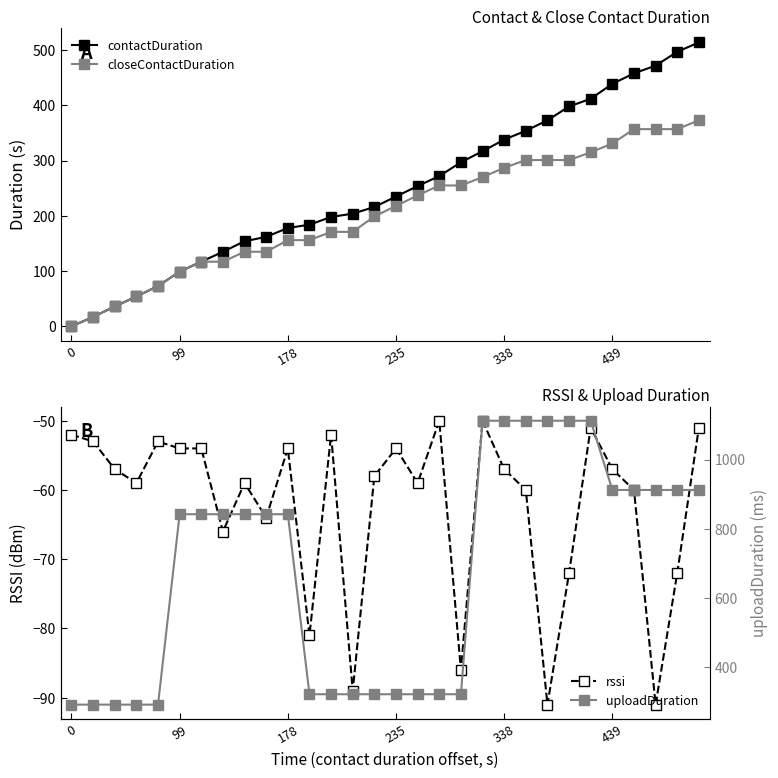

How many lines are shown in the chart?

4